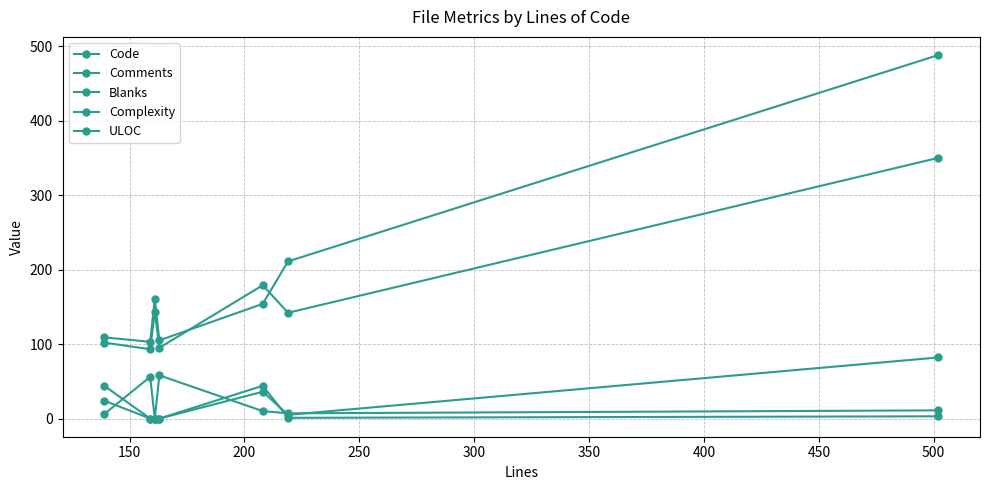

Reading left to right, list all the values displayed in this chart.

Code: 109	103	161	105	154	211	488
Comments: 24	0	0	0	44	1	3
Blanks: 6	56	0	58	10	7	11
Complexity: 44	0	0	0	36	5	82
ULOC: 102	93	143	95	179	142	350